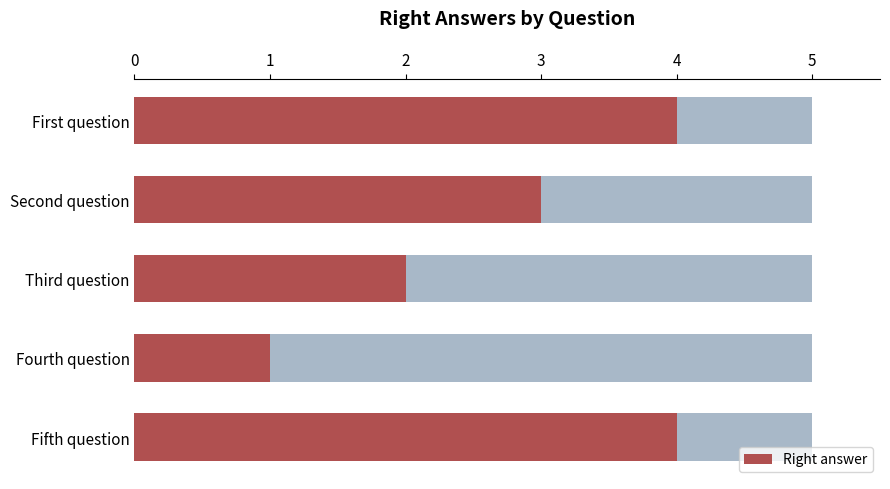

What is the change in value from Second question to Fourth question?

-2